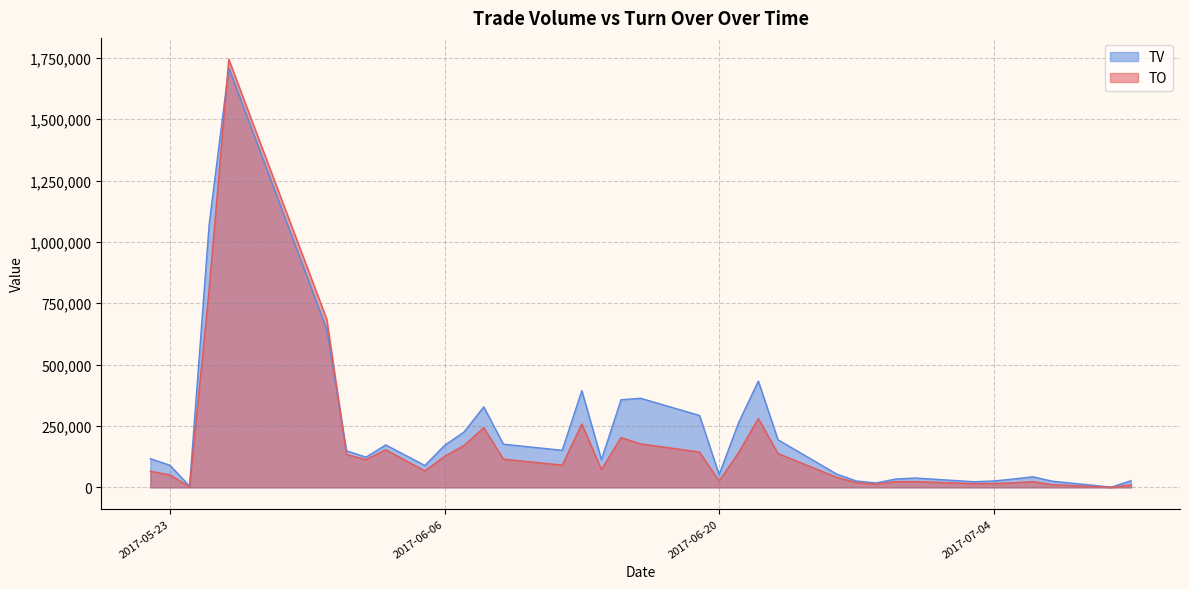

How many times do TO and TV cross each other?

2